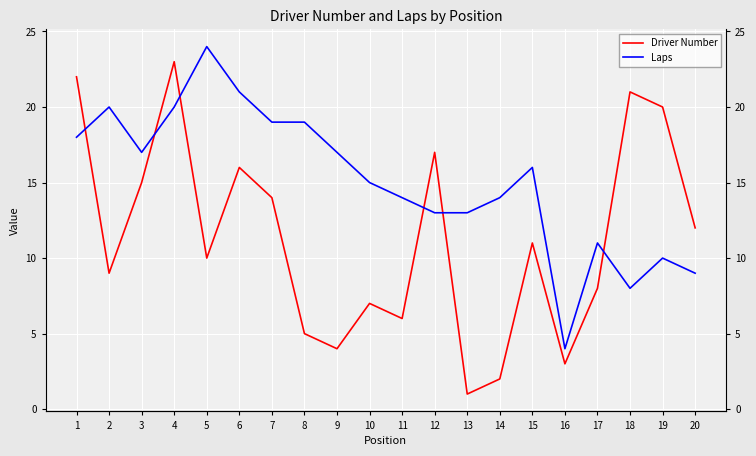

How many interior local valleys does the Driver Number series have?

6